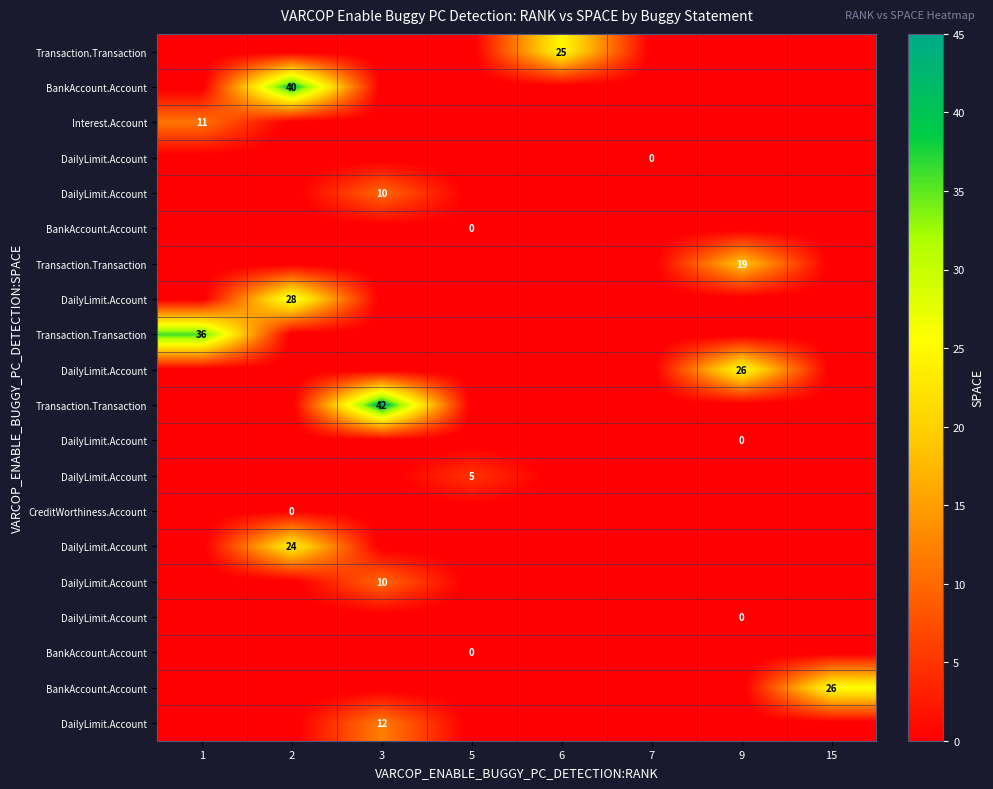

Which has a higher value, 5 or 2?

5